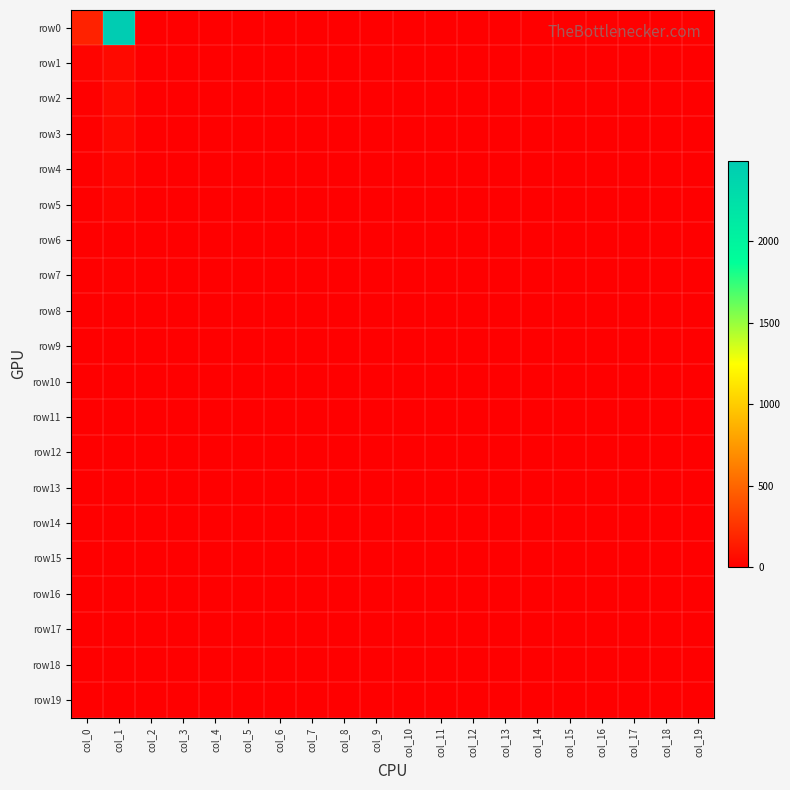

How many series are shown in this chart?

20